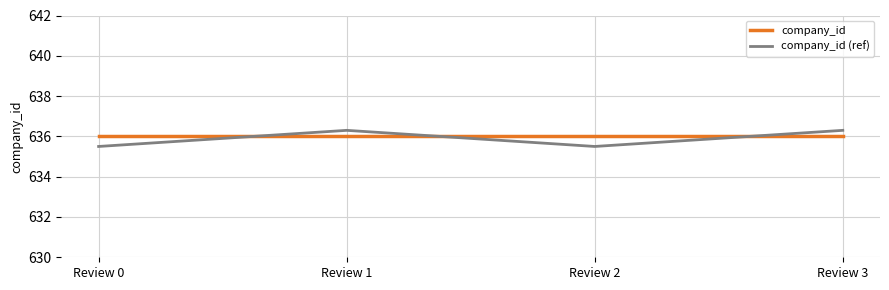

What is the total value across all series at Review 0?

1271.5